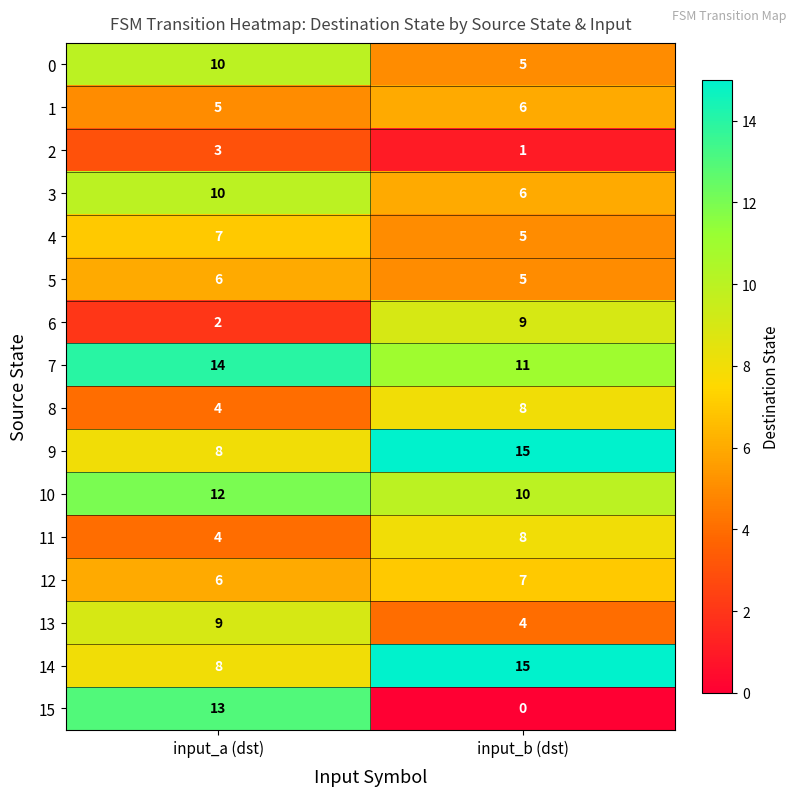

How many data points does each series have?

2